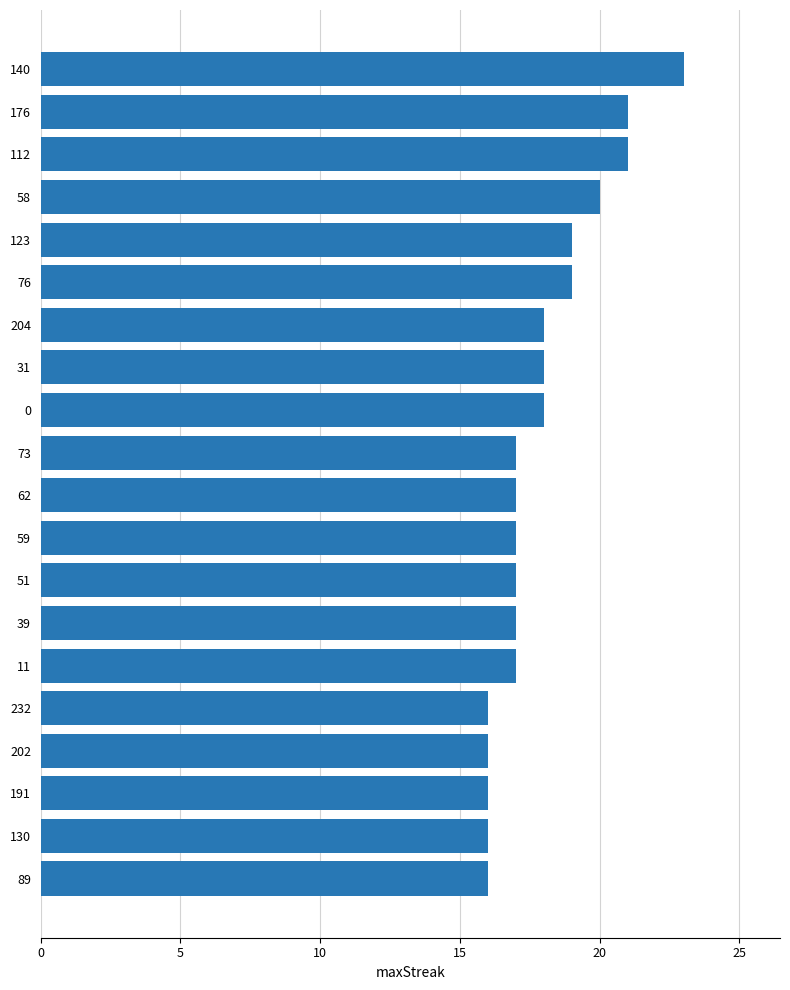

What is the difference between the maximum and minimum values?

7